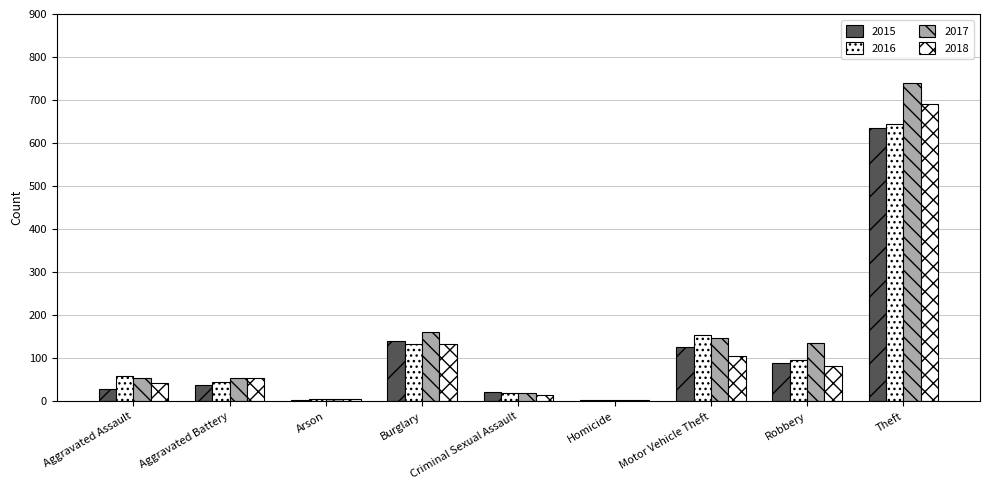

What value does the 2015 series have at Motor Vehicle Theft, to the nearest 10?

120